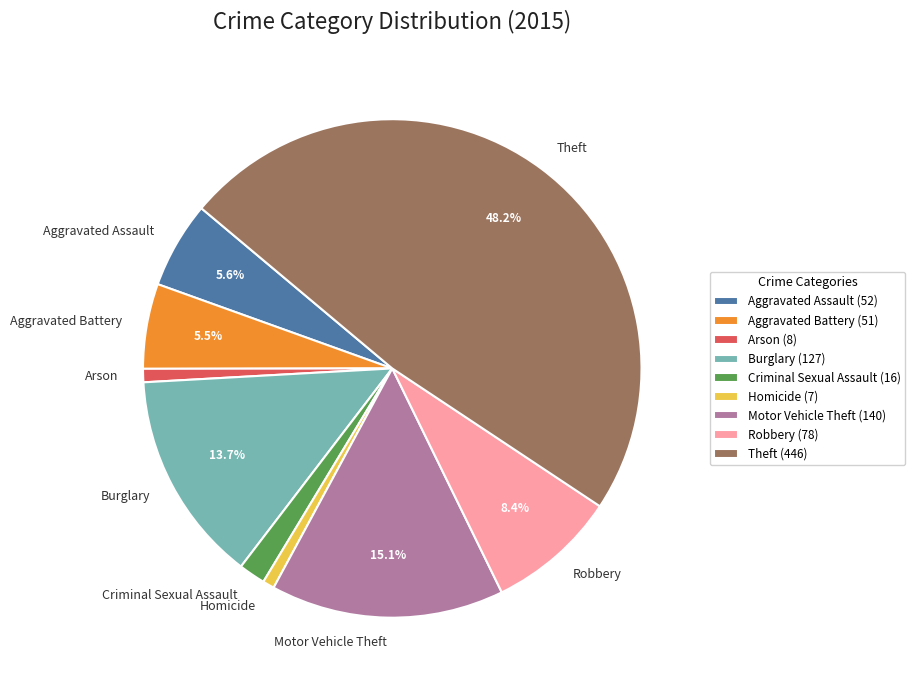

Does any single category account for the majority?

No